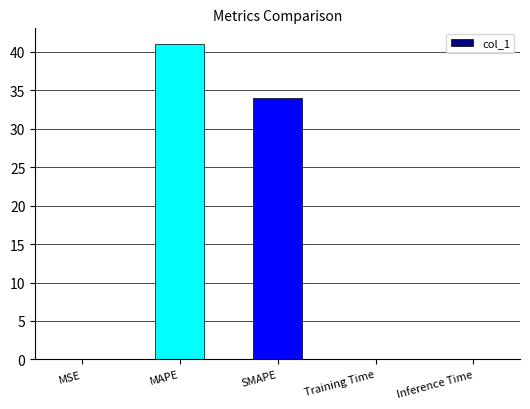

True or false: the data shows 0.1 at Inference Time.

True